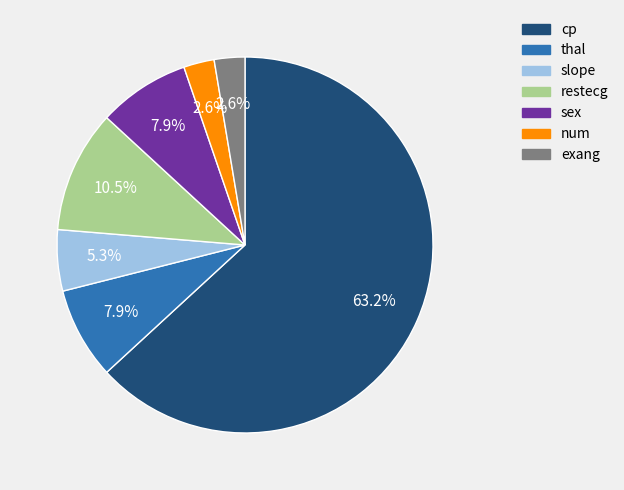

Approximately how many times larger is the value at thal compared to cp?

0.1